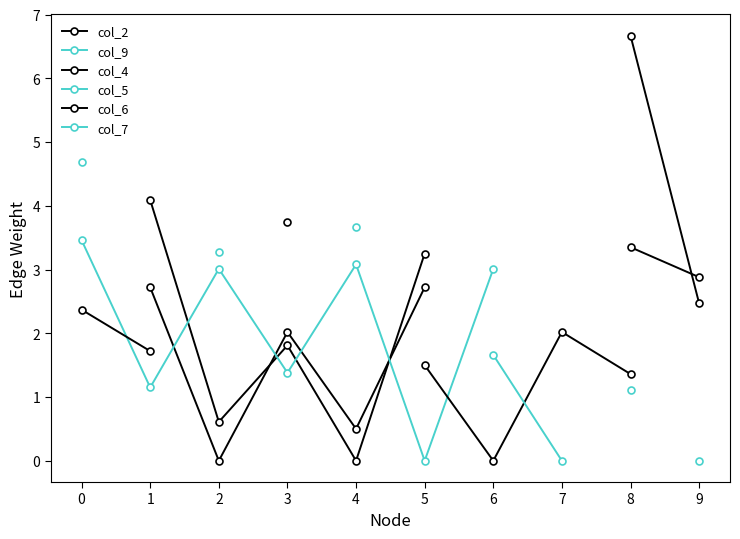

What are all the series names shown in the legend?

col_2, col_9, col_4, col_5, col_6, col_7